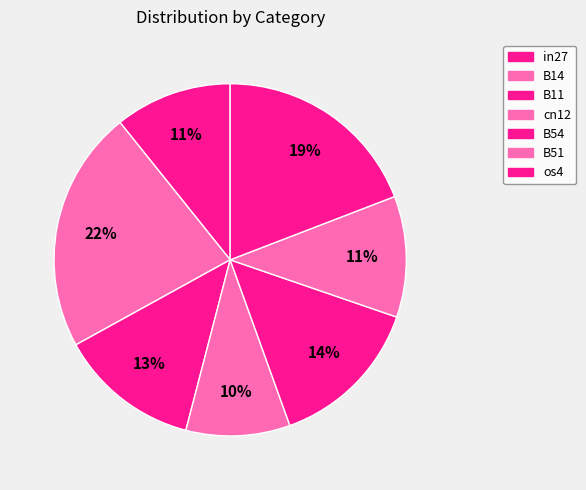

What portion of the pie excludes B11?

87.1%